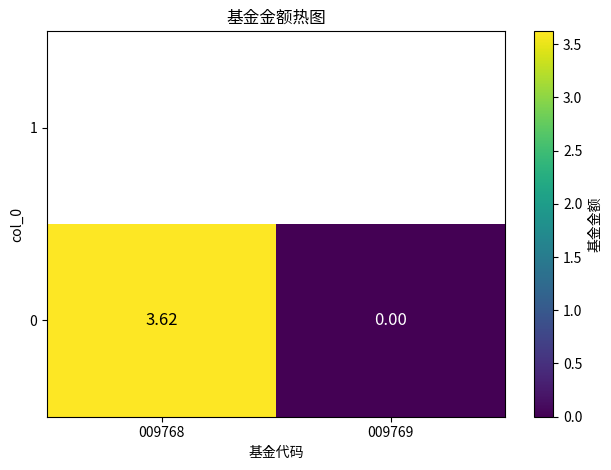

How many data points are above 3?

1